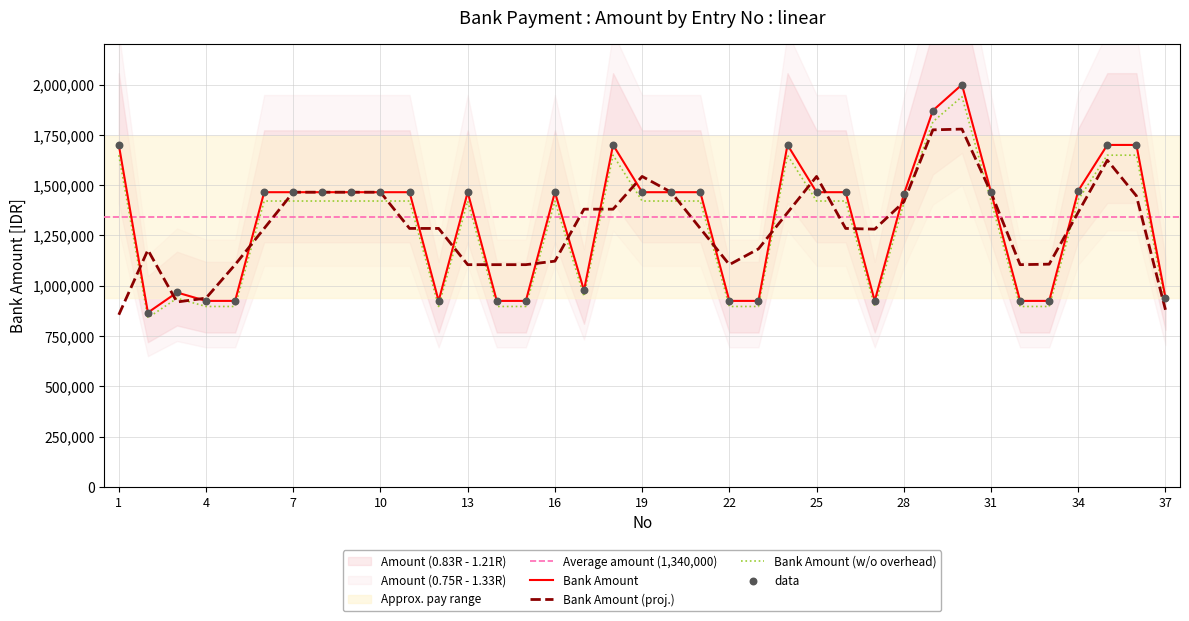

At how many categories does at least one series exceed 1565909?

7